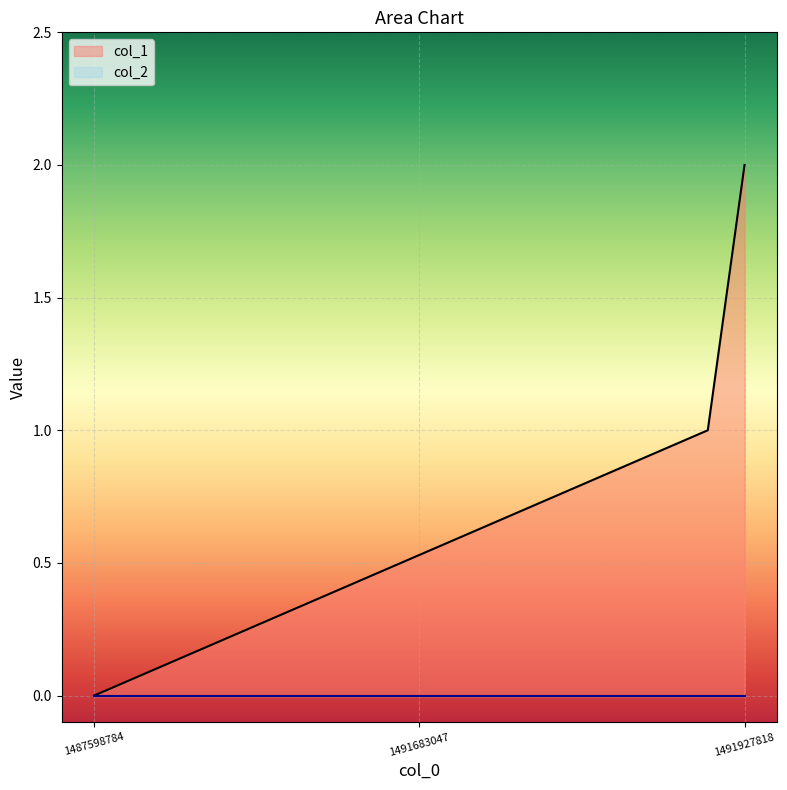

Where does the data first go above 1?

1491927818